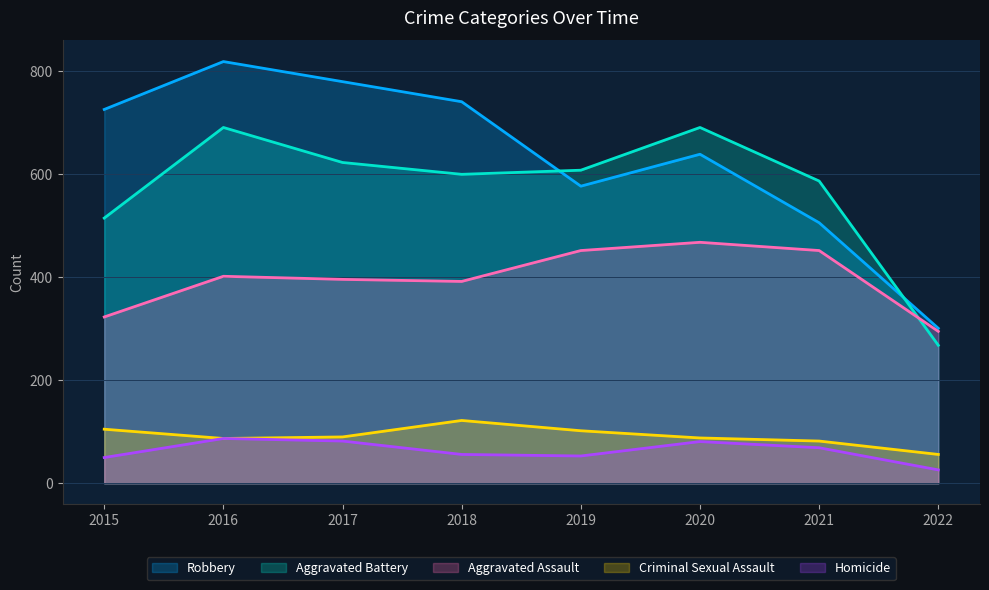

True or false: Criminal Sexual Assault has more than 1 points higher than both neighbors.

False